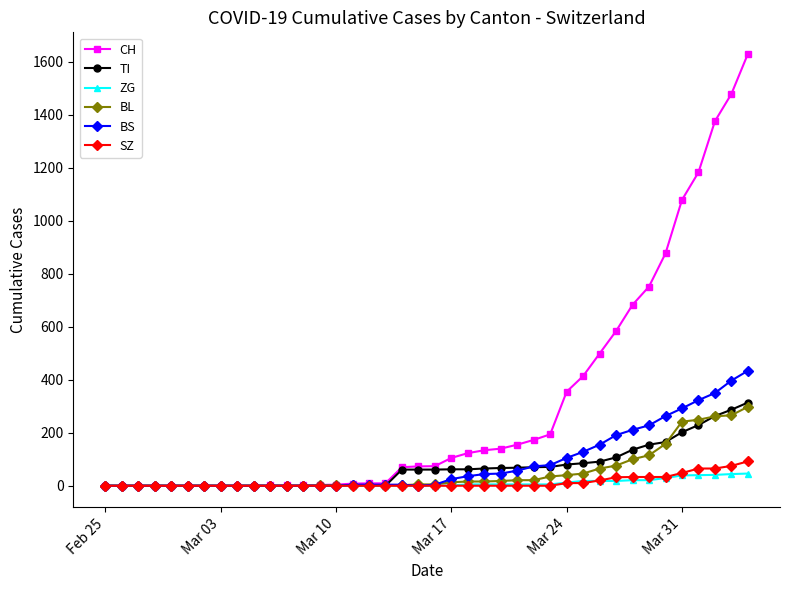

At how many categories does at least one series exceed 924?

5